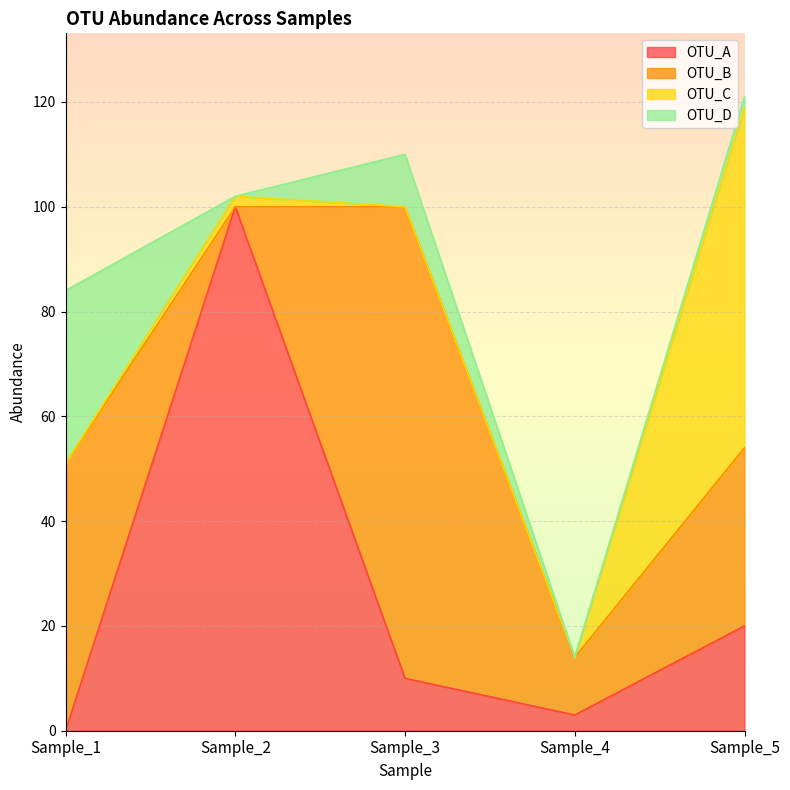

What is the value of the OTU_D point at the 3rd from the left?

10